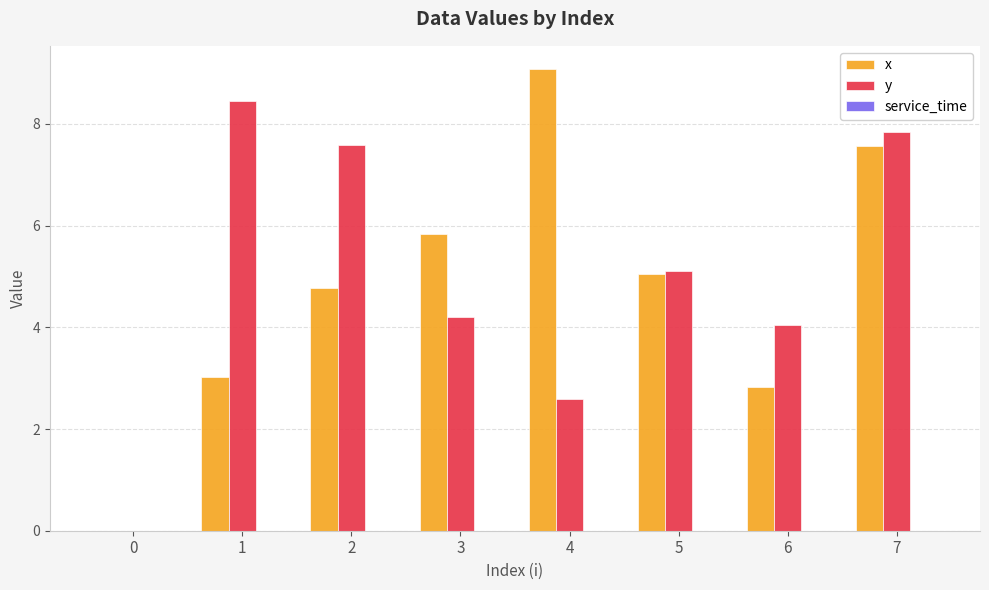

What is the approximate value of x at 6?

2.8